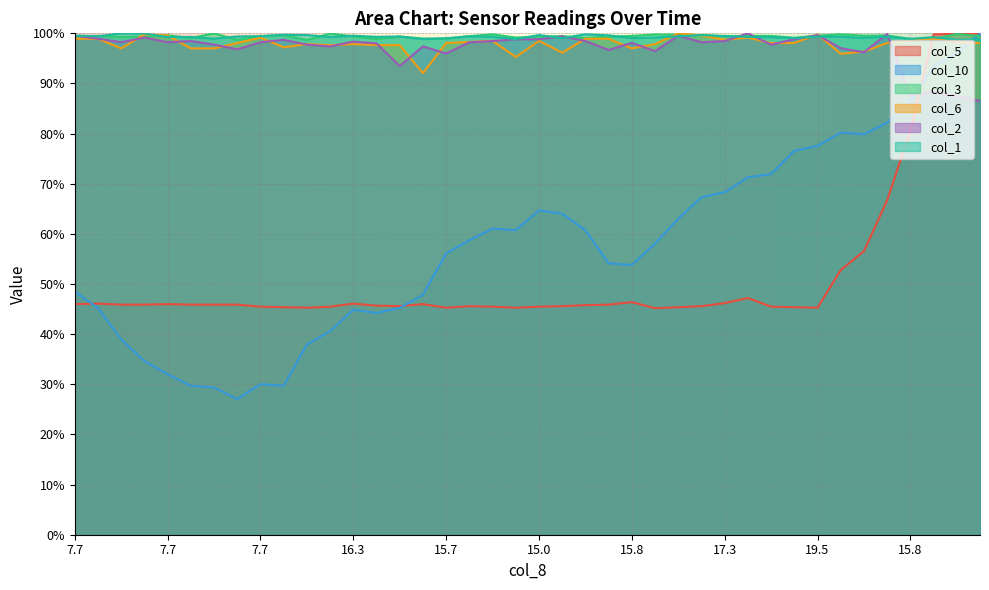

How many series are shown in this chart?

6